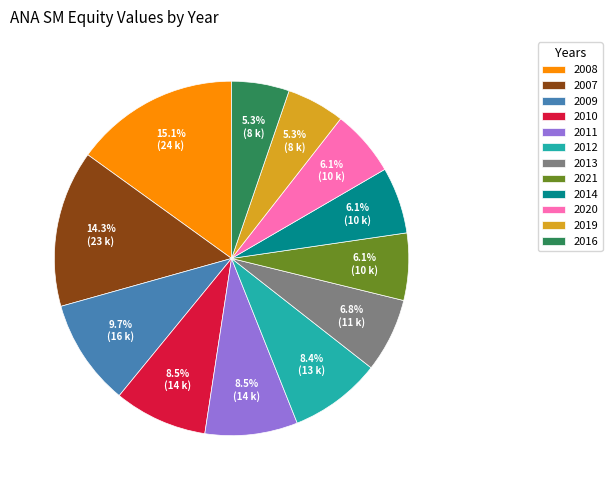

The 2021 slice represents 1% of the pie. True or false?

False